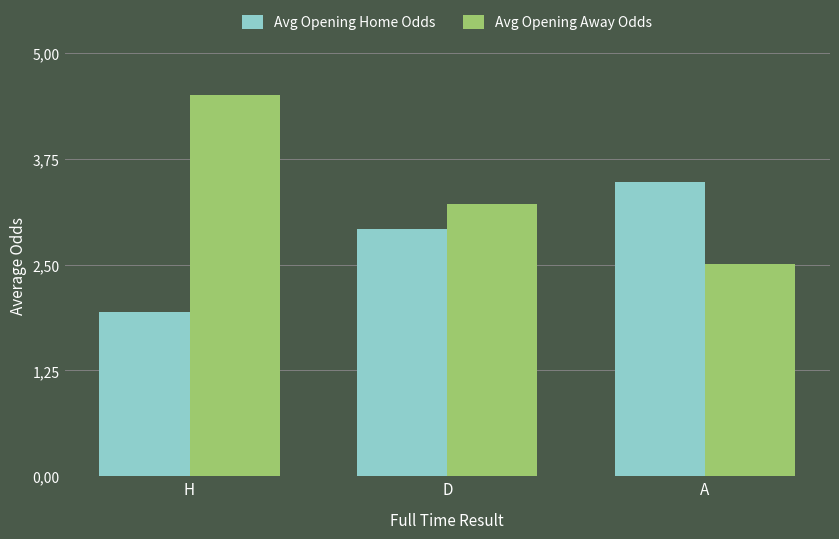

Are the bars horizontal?

No